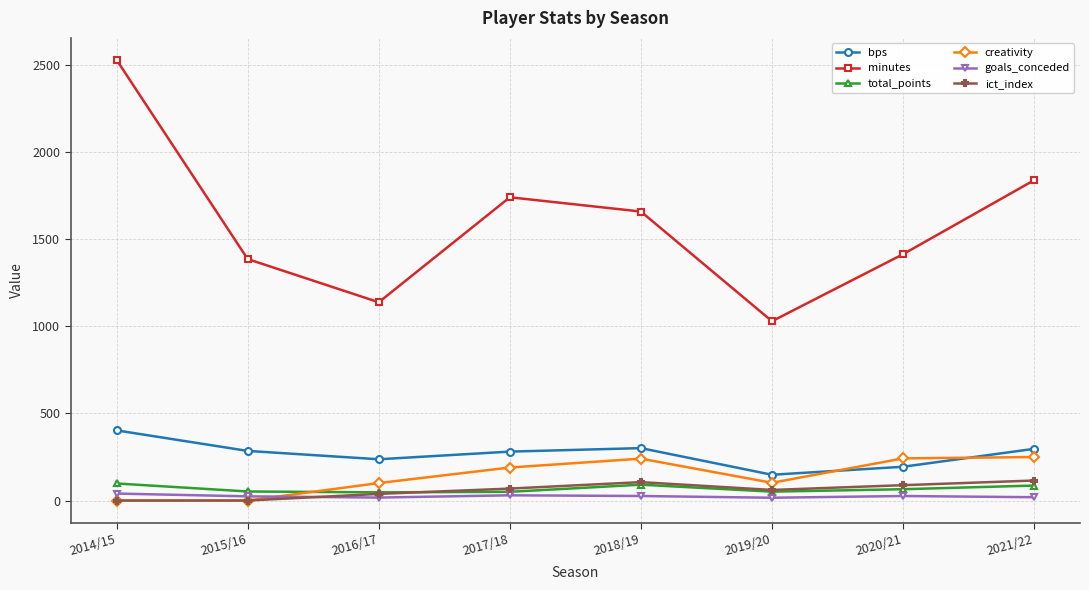

Which series has the widest spread of values?

minutes